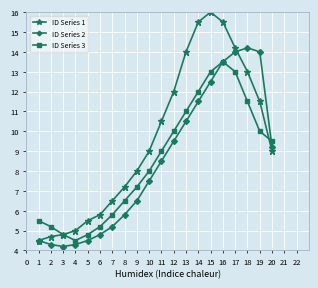

Is it true that ID Series 3 equals 4.7 at 17?

False